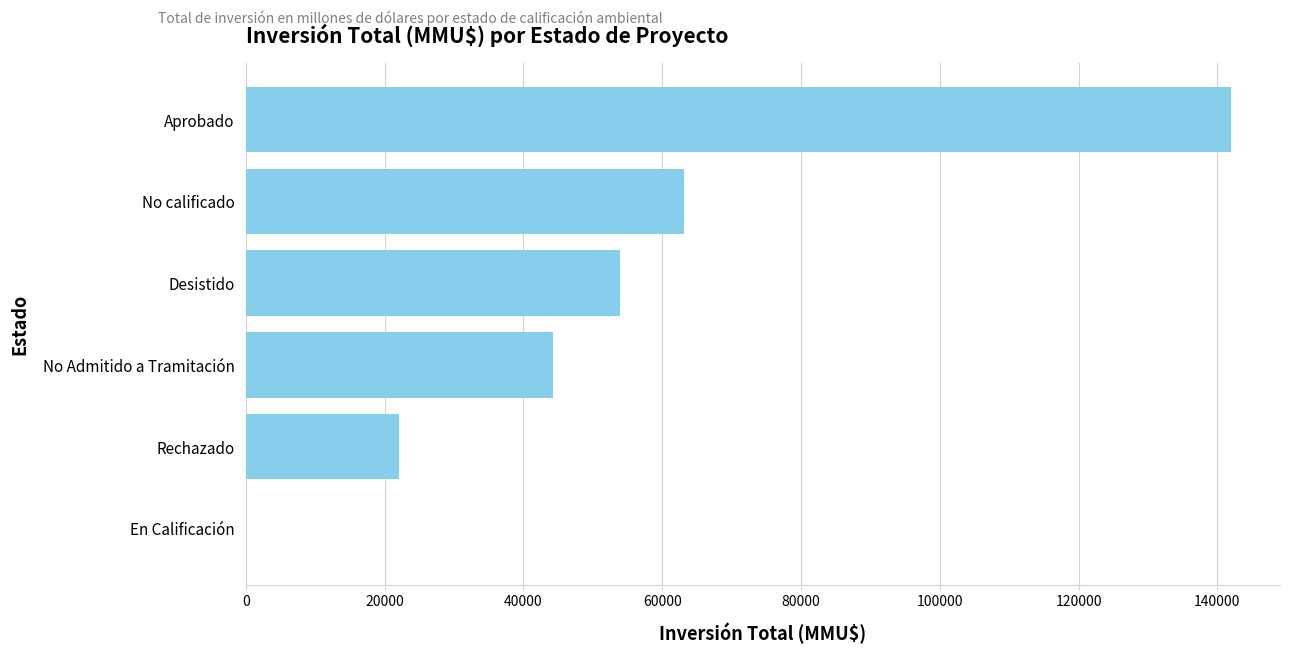

What is the change in value from Desistido to Aprobado?

+88031.0